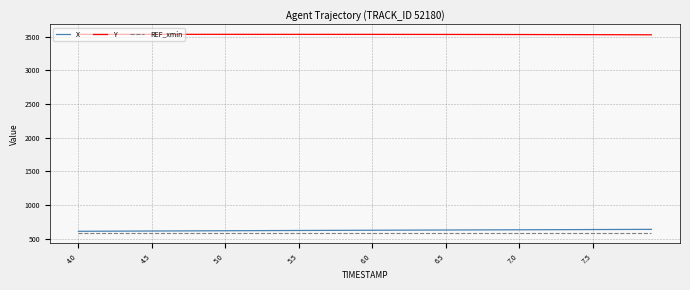

What is the smallest value displayed?

581.2